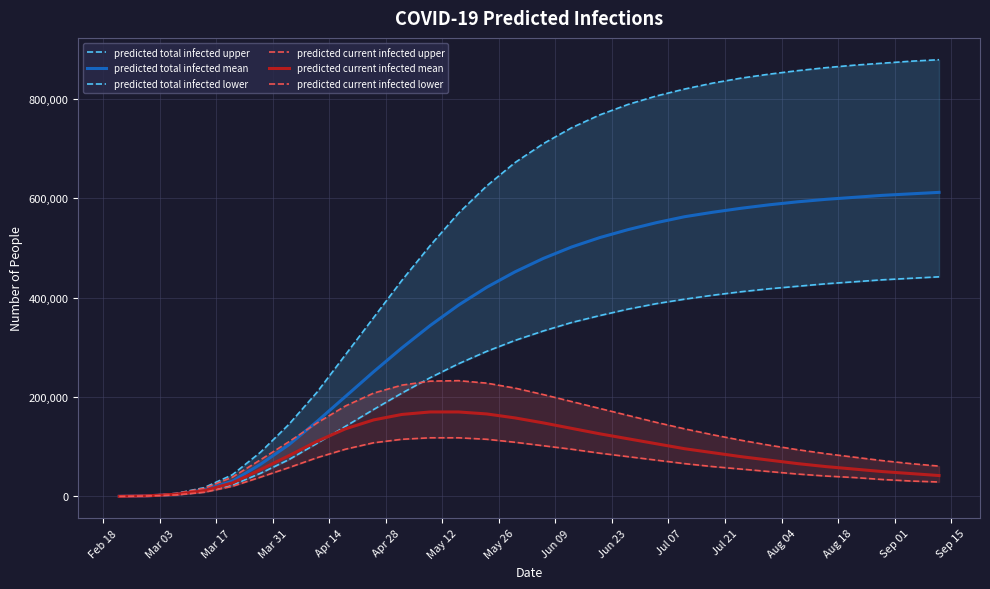

Which series has the largest total across all categories?

predicted total infected upper